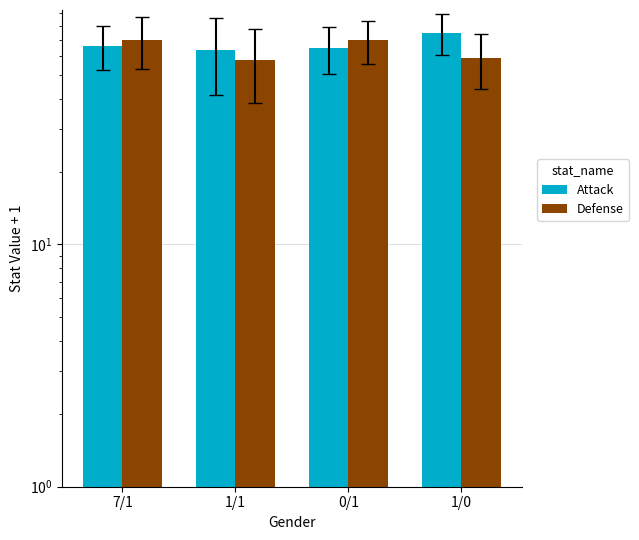

What is the label of the 1st bar from the right?

1/0